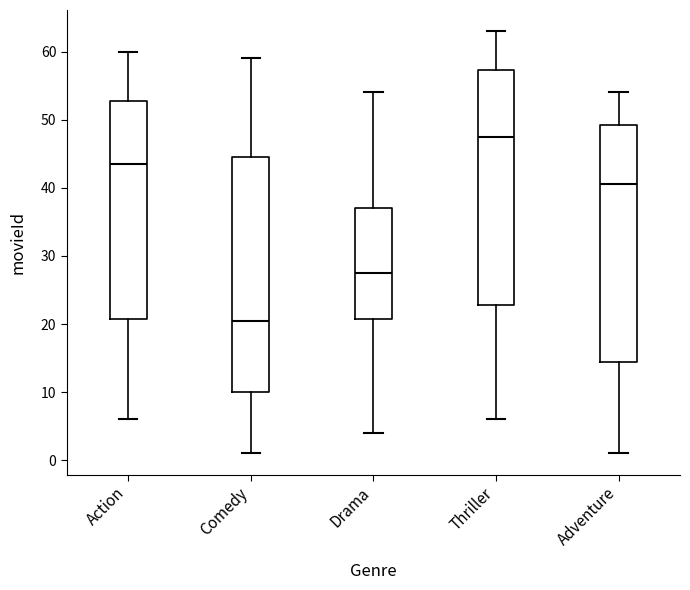

Which box has the lowest median line?

Comedy